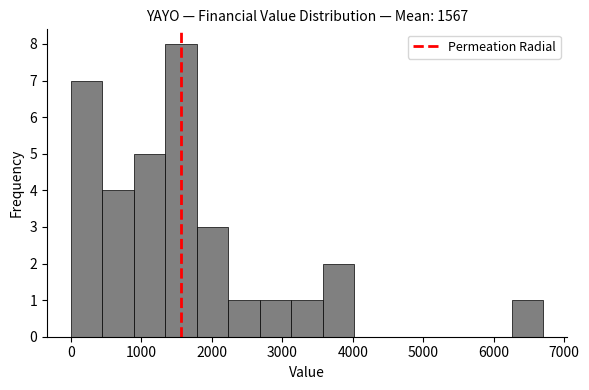

Reading left to right, transcribe this chart: for each bar, give the range it covers on the x-axis and its height. Neither the bar edges nor the heights are printed on the chart, so give them approximately, as read against the axes.

0 to 400: 7
400 to 900: 4
900 to 1300: 5
1300 to 1800: 8
1800 to 2200: 3
2200 to 2700: 1
2700 to 3100: 1
3100 to 3600: 1
3600 to 4000: 2
4000 to 4500: 0
4500 to 4900: 0
4900 to 5400: 0
5400 to 5800: 0
5800 to 6300: 0
6300 to 6700: 1